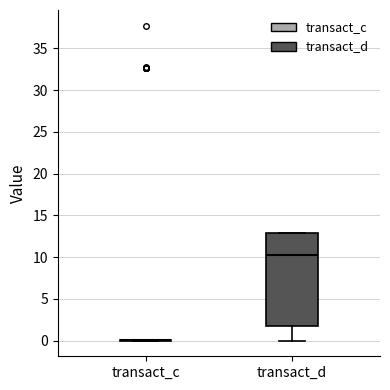

Comparing the boxes themselves (not the whiskers), which one is the tallest?

transact_d